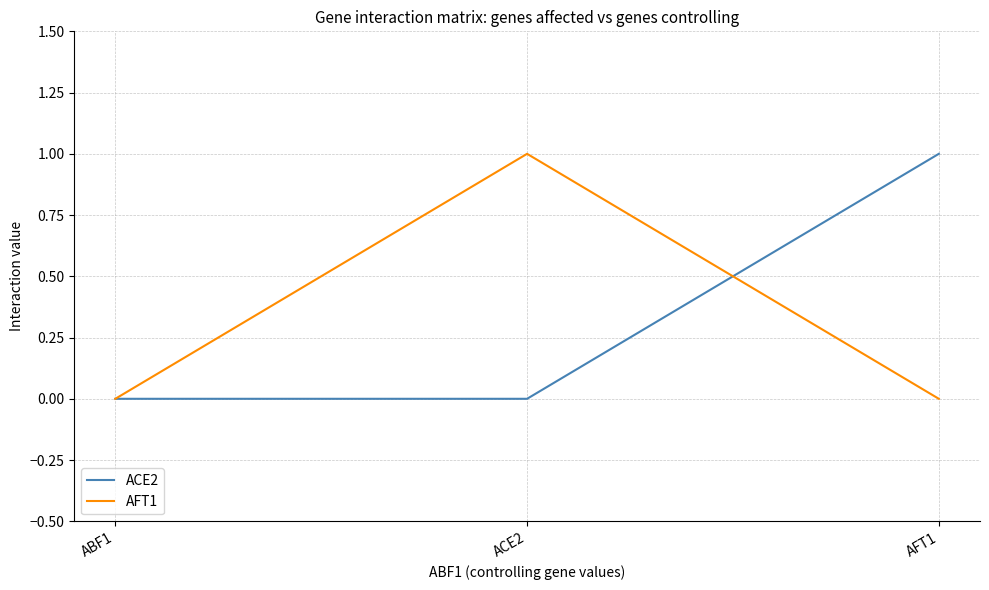

The value of ACE2 at ABF1 is 0. True or false?

True